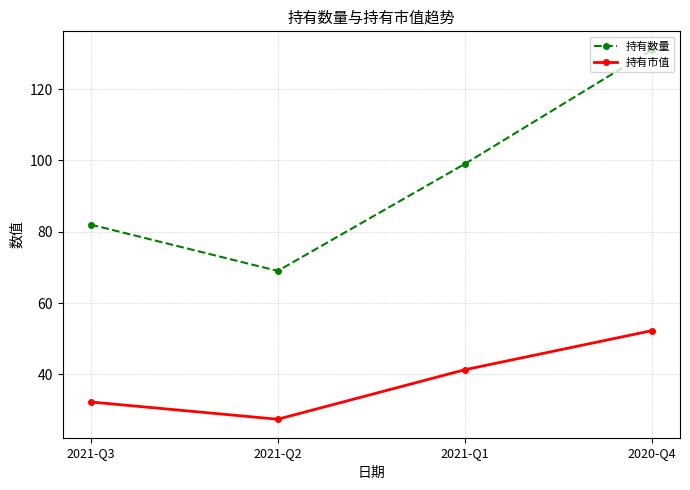

Reading left to right, what are all the values shown in this chart?

持有数量: 2021-Q3=82.0	2021-Q2=69.0	2021-Q1=99.0	2020-Q4=131.0
持有市值: 2021-Q3=32.3	2021-Q2=27.4	2021-Q1=41.3	2020-Q4=52.3